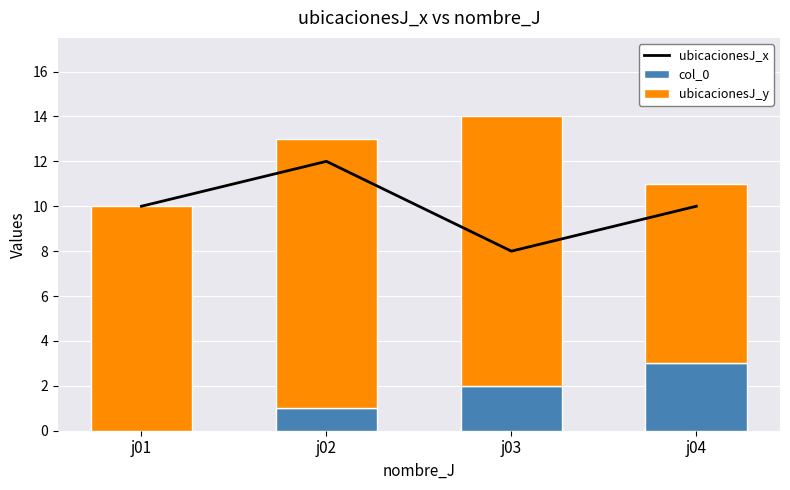

Reading left to right, transcribe all the data shown in this chart.

ubicacionesJ_x: j01=10	j02=12	j03=8	j04=10
col_0: j01=0	j02=1	j03=2	j04=3
ubicacionesJ_y: j01=10	j02=12	j03=12	j04=8